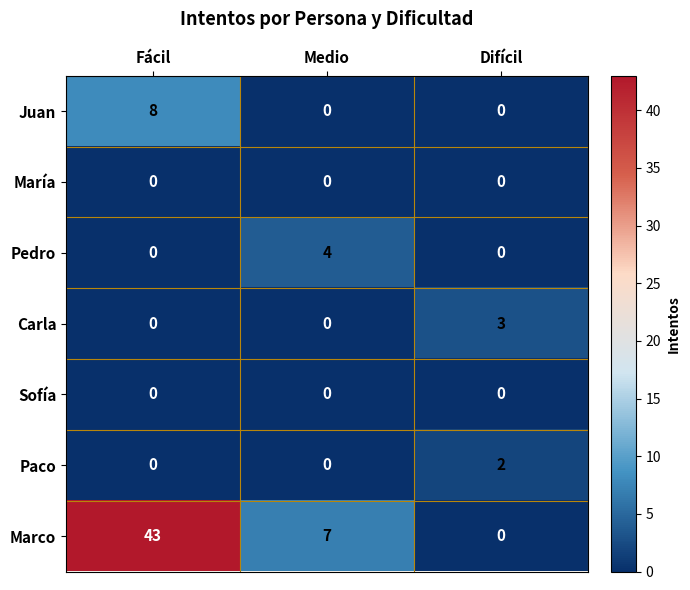

Count the number of categories in the chart.

3